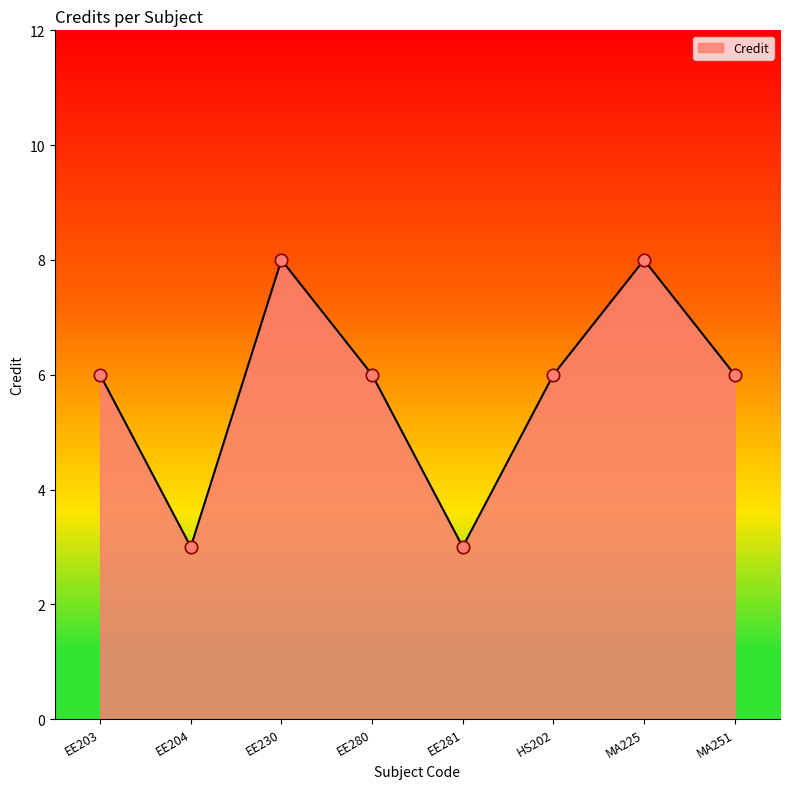

What is the change in value from EE204 to MA251?

+3